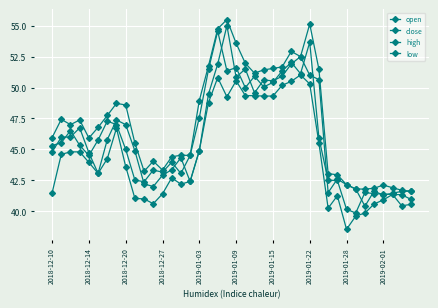

Count the number of data series in this chart.

4